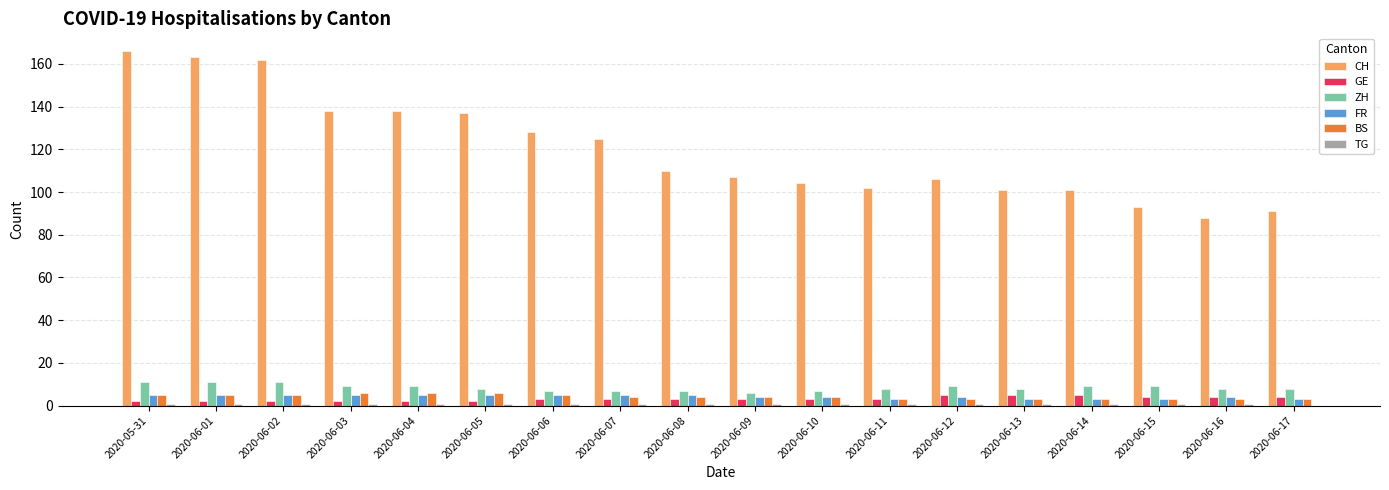

Which series has the largest total across all categories?

CH